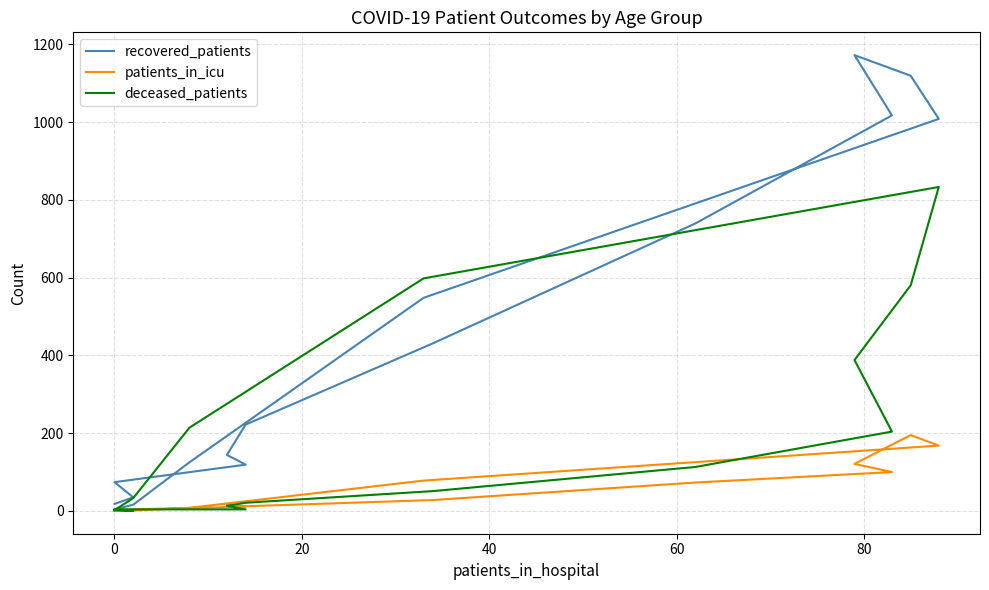

Is it true that deceased_patients equals 1449 at 11?

False